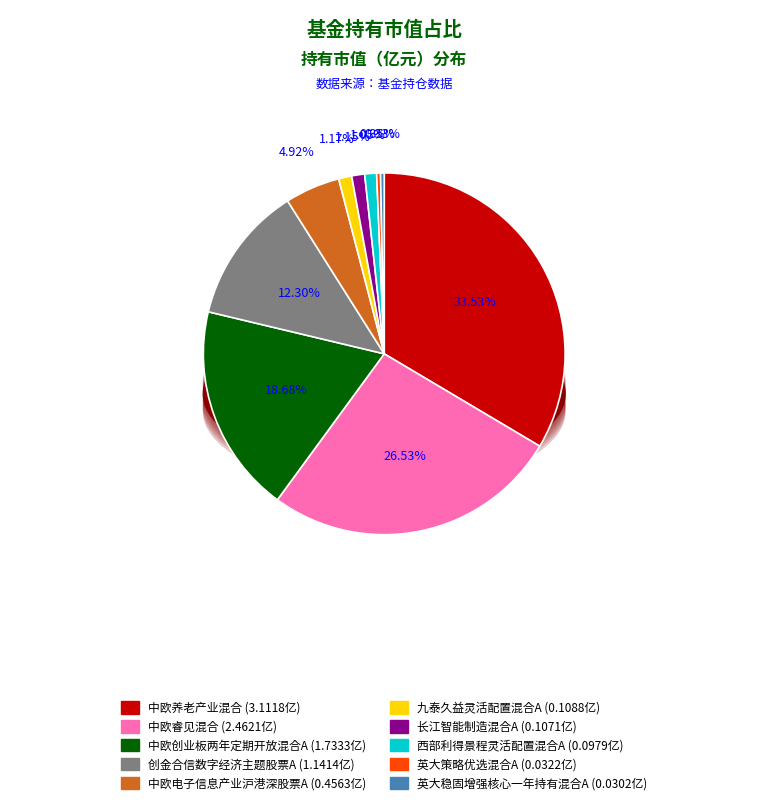

What is the smallest slice in the pie chart?

英大稳固增强核心一年持有混合A